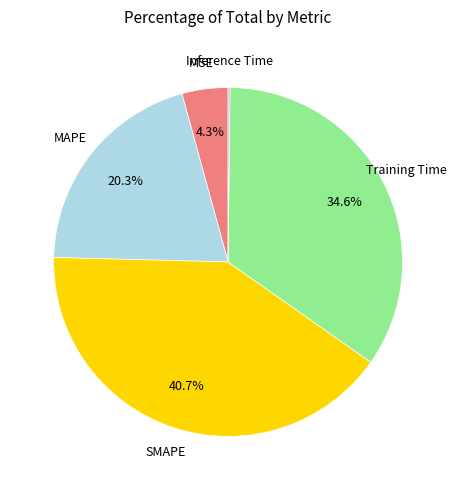

What is the largest slice in the pie chart?

SMAPE